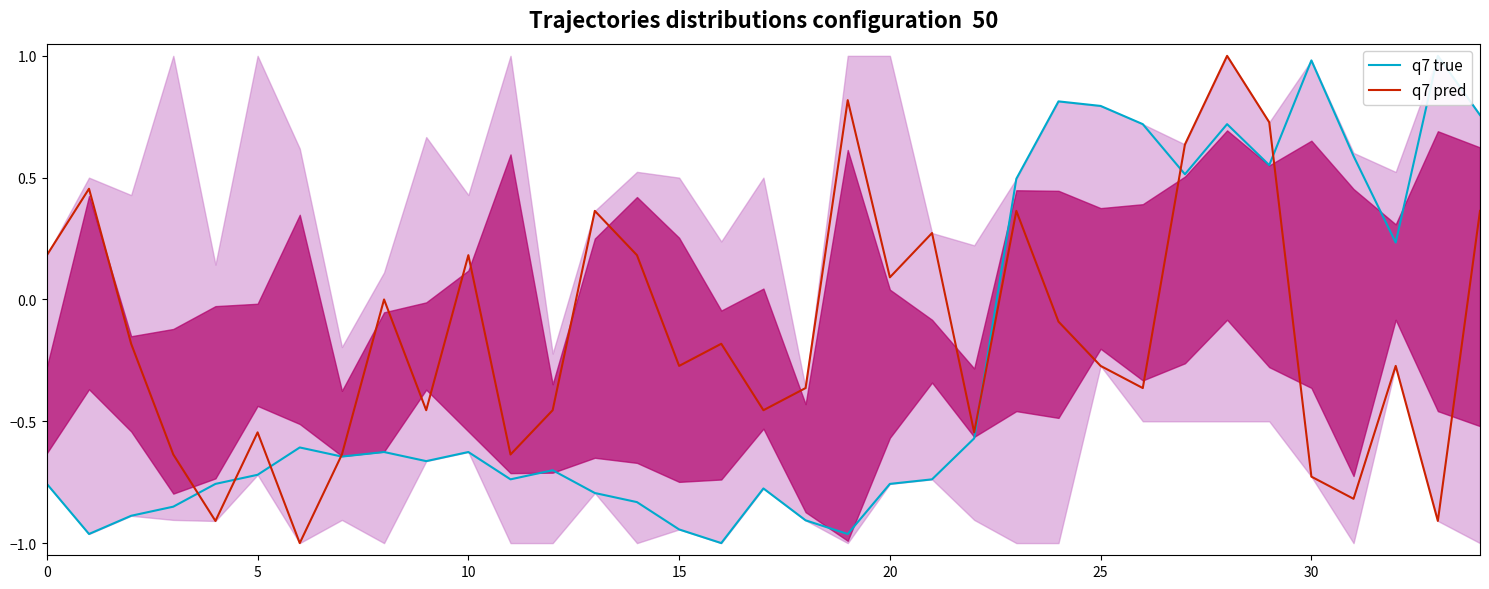

How many interior local peaks does the q7 true series have?

9